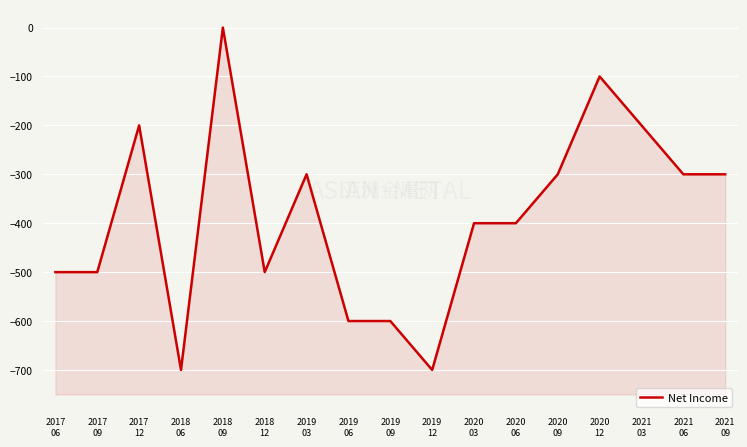

Where does the data first go above -400?

2017
12